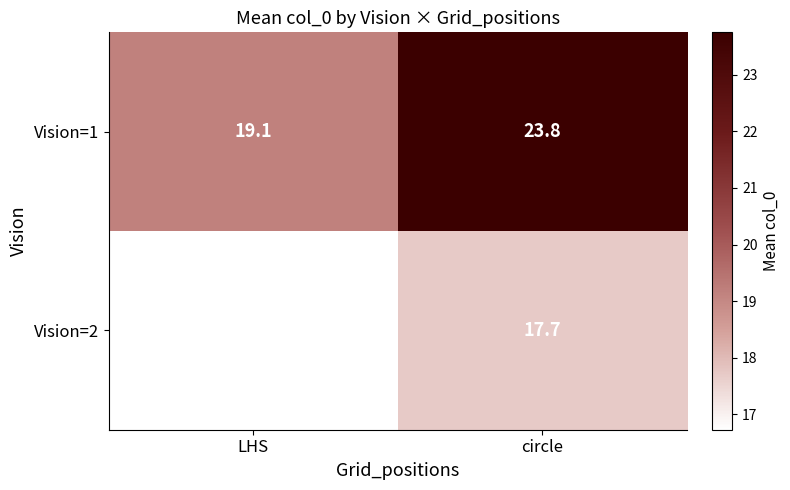

Count the number of data series in this chart.

2